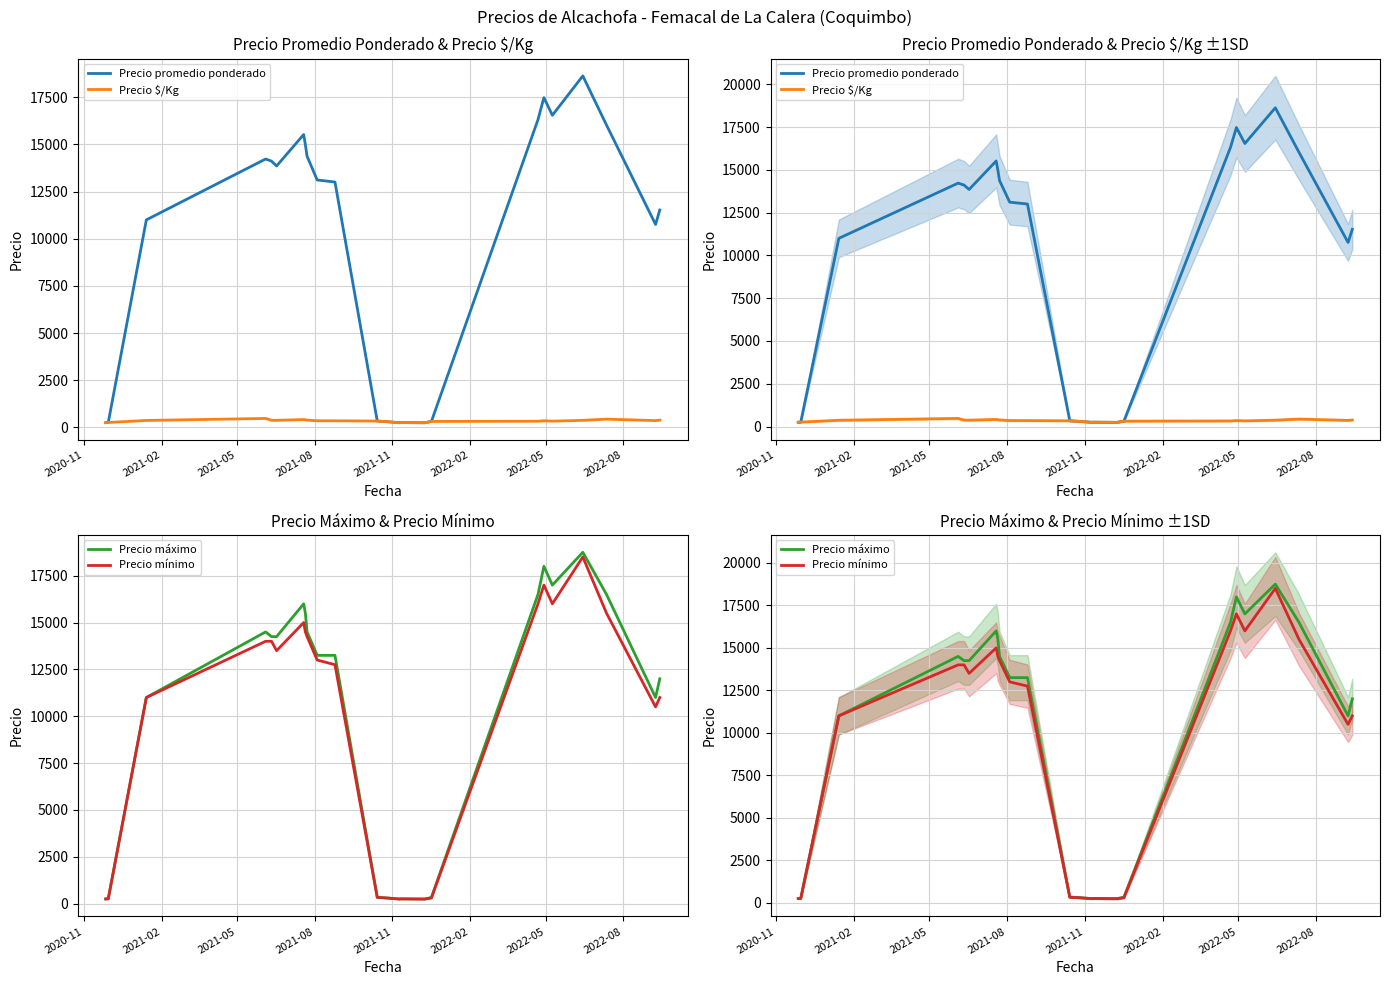

True or false: Precio mínimo and Precio máximo cross at least once.

False